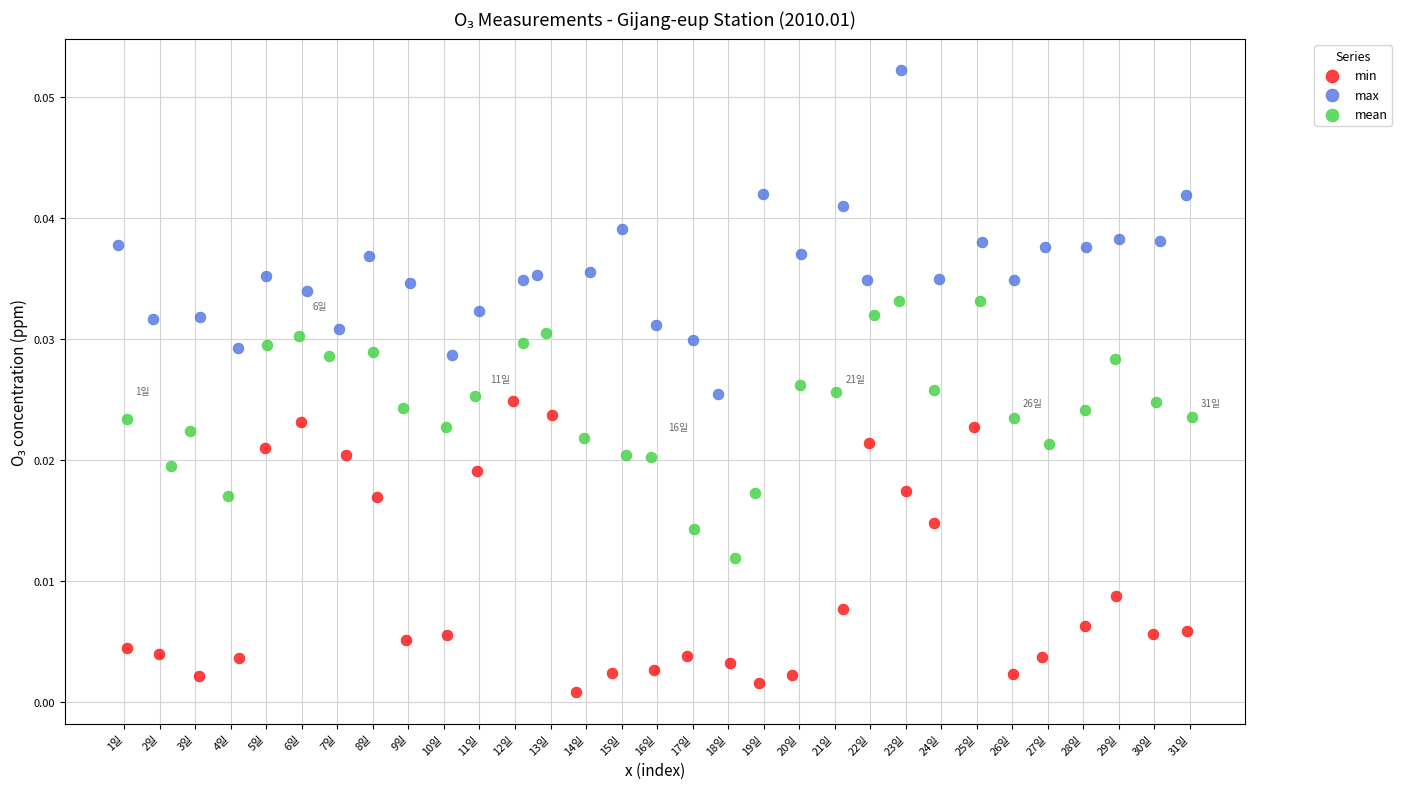

Which series reaches the maximum Y coordinate?

max